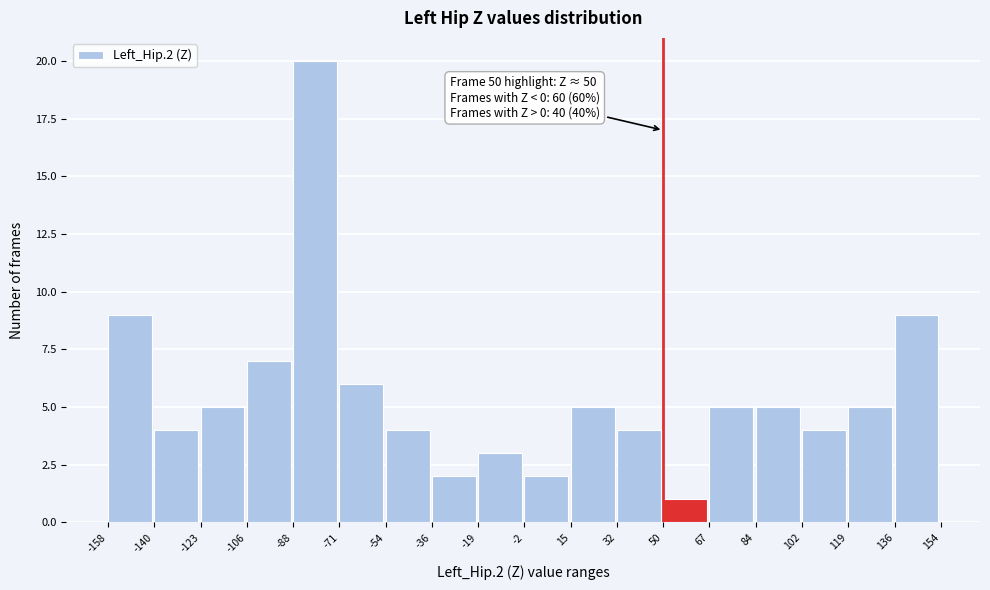

Over which range of the x-axis is the bar tallest?

-88 to -71